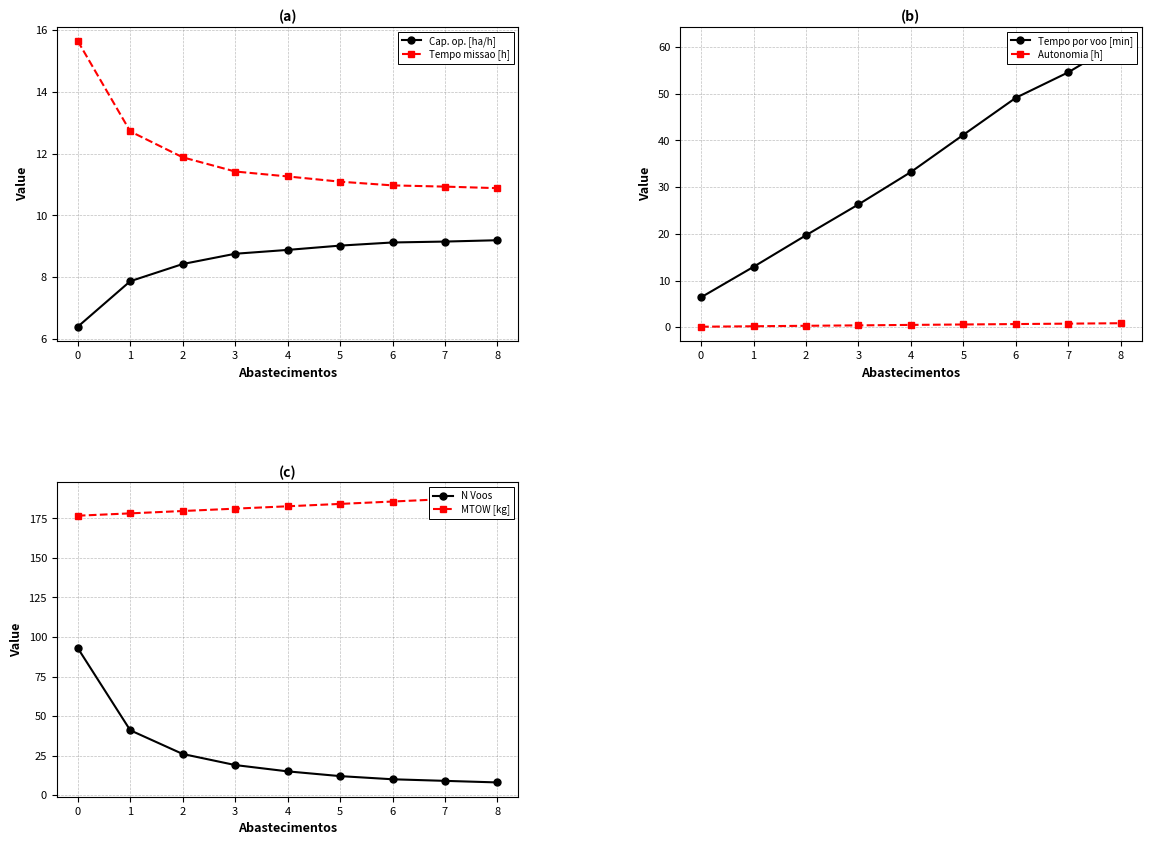

True or false: MTOW [kg] and N Voos cross at least once.

False